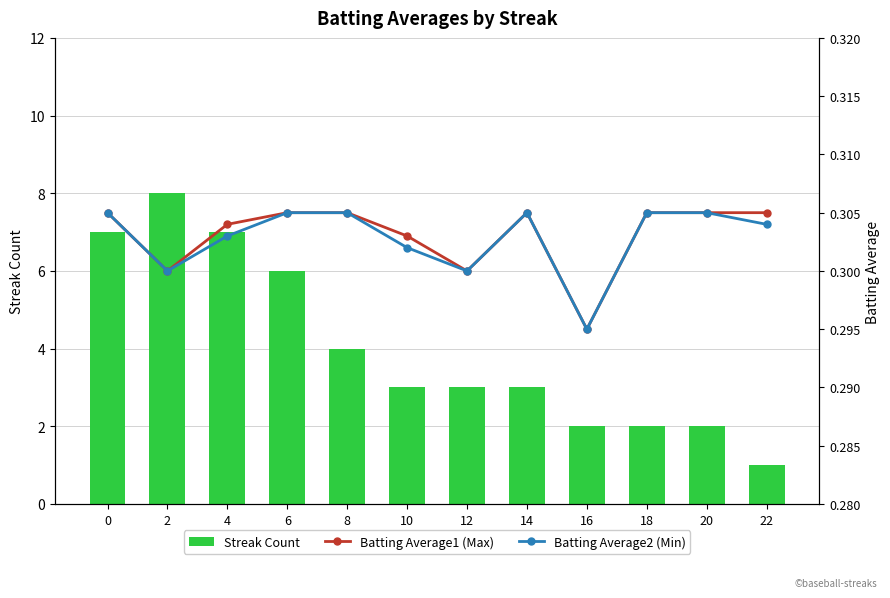

At which category is the sum across all series the highest?

2